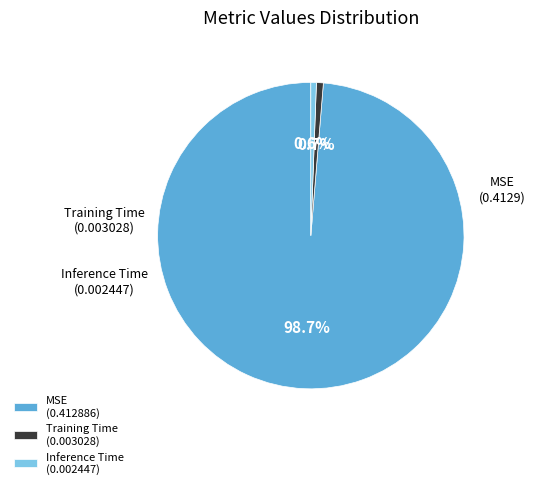

To the nearest percent, what is the difference between the largest and smallest slice percentages?

98%